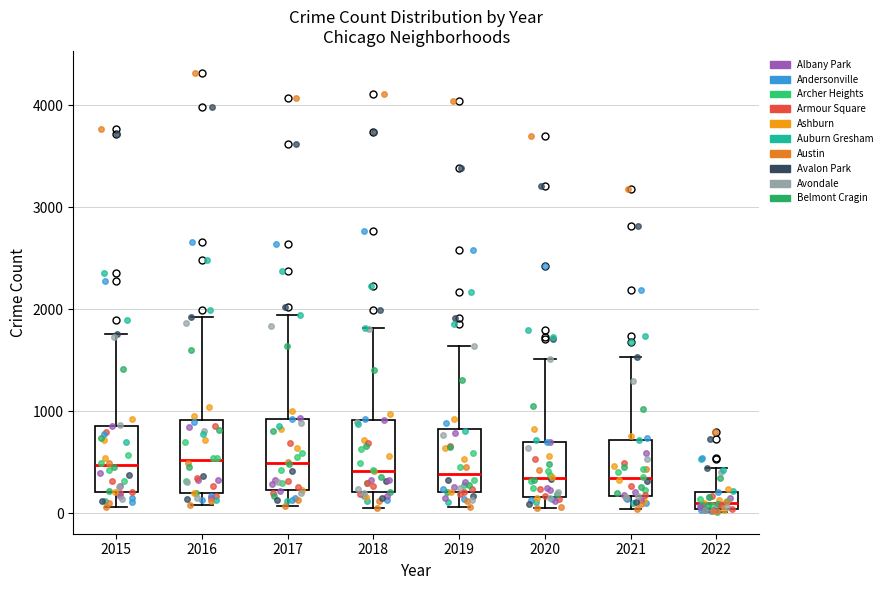

Where is the lower edge of the box at x = 2017 on the y-axis? The values are not printed on the chart, so give them approximately, as read against the axis.

200